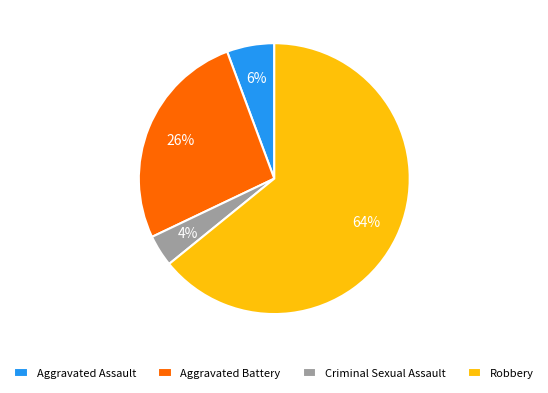

Count the number of slices in the pie.

4